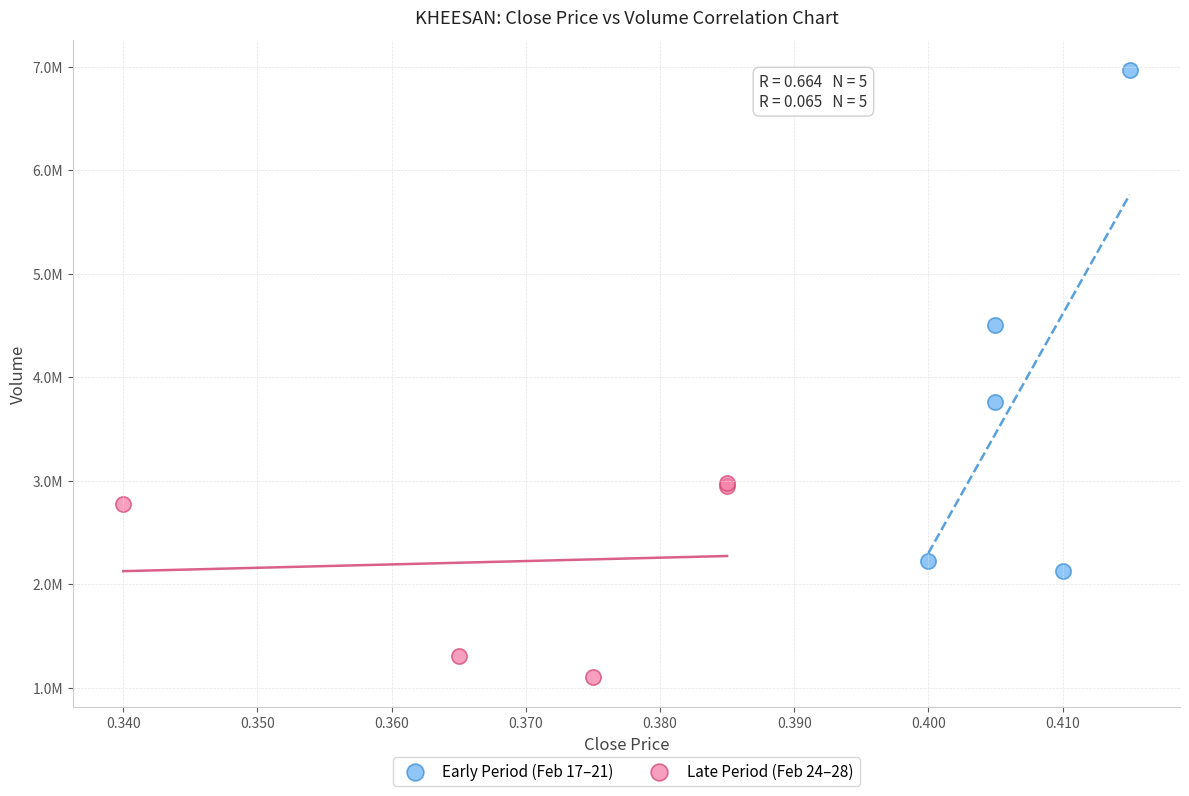

What are all the series names shown in the legend?

Early Period (Feb 17–21), Late Period (Feb 24–28)